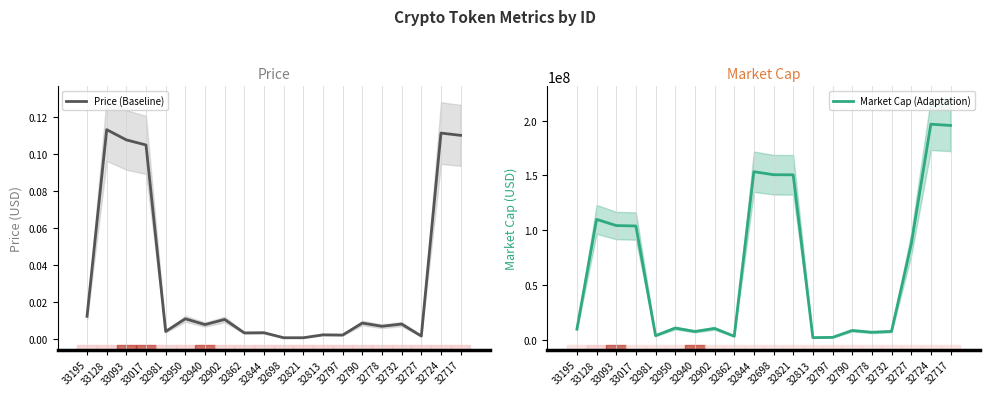

Reading right to left, list all the values displayed in this chart.

Price (Baseline): 32717=0.1	32724=0.1	32727=0.0	32732=0.0	32778=0.0	32790=0.0	32797=0.0	32813=0.0	32821=0.0	32698=0.0	32844=0.0	32862=0.0	32902=0.0	32940=0.0	32950=0.0	32981=0.0	33017=0.1	33093=0.1	33128=0.1	33195=0.0
Market Cap (Adaptation): 32717=195526252.8	32724=196701805.9	32727=86958242.3	32732=7664235.1	32778=6852596.6	32790=8488350.8	32797=2178551.0	32813=1970666.7	32821=150485037.8	32698=150606202.8	32844=153327543.1	32862=3252590.8	32902=10355652.1	32940=7574626.7	32950=10712778.6	32981=3739525.3	33017=103809758.7	33093=104203613.1	33128=109866778.0	33195=9700199.4